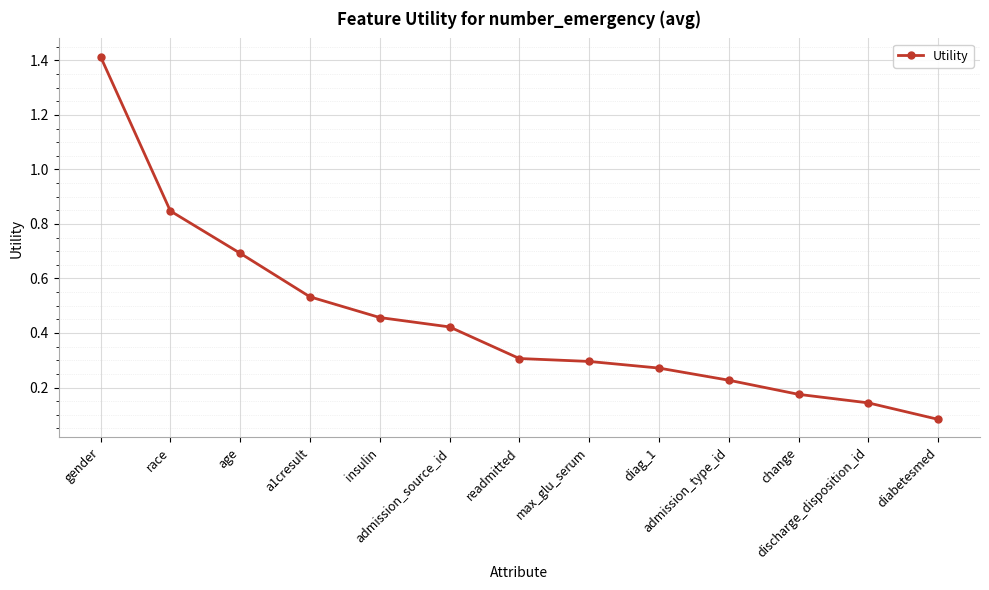

Between discharge_disposition_id and admission_type_id, which is larger?

admission_type_id